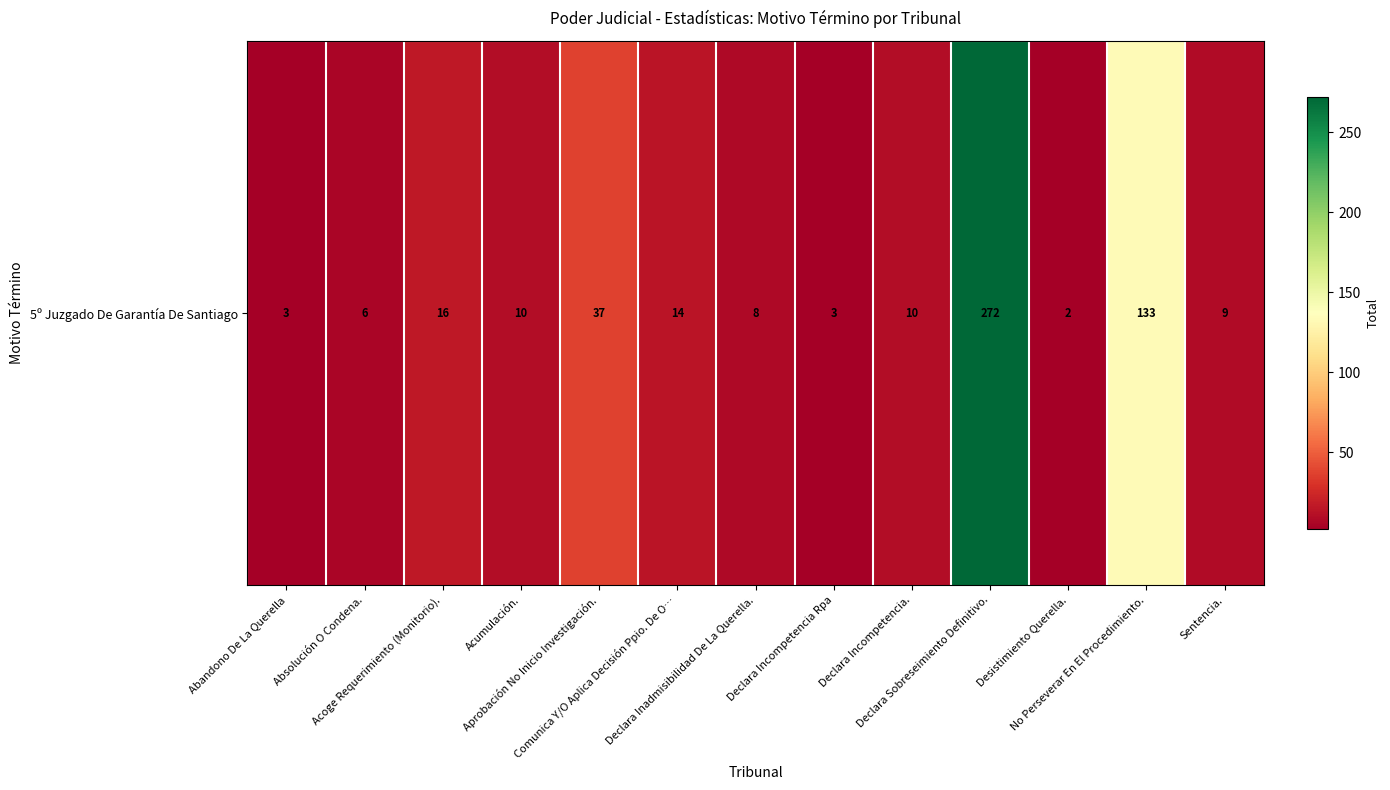

At which label is the value closest to 137?

No Perseverar En El Procedimiento.